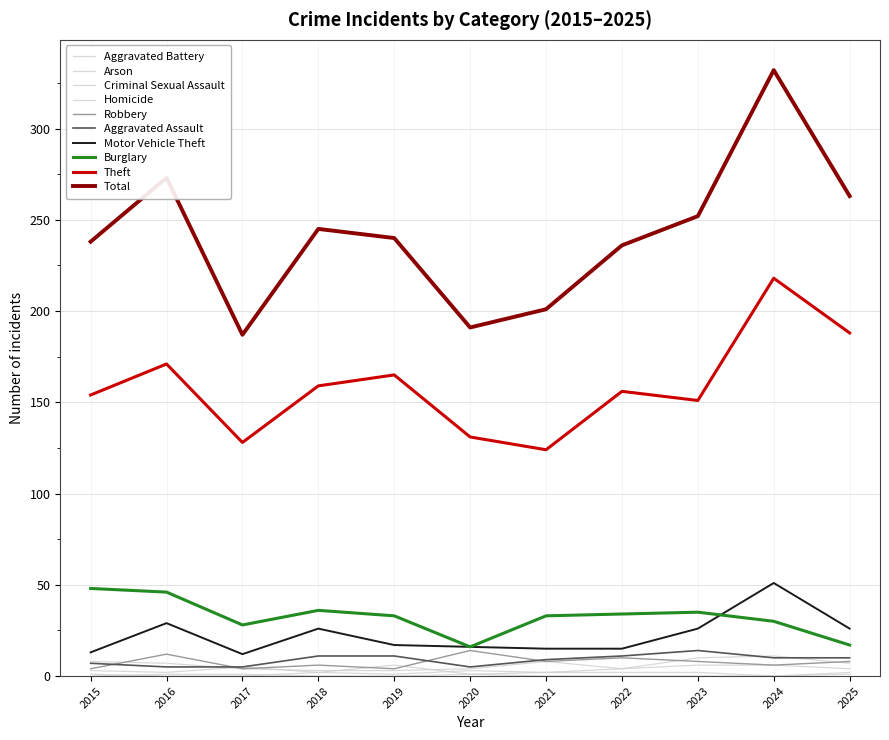

What value does the Robbery series have at 2023?

8